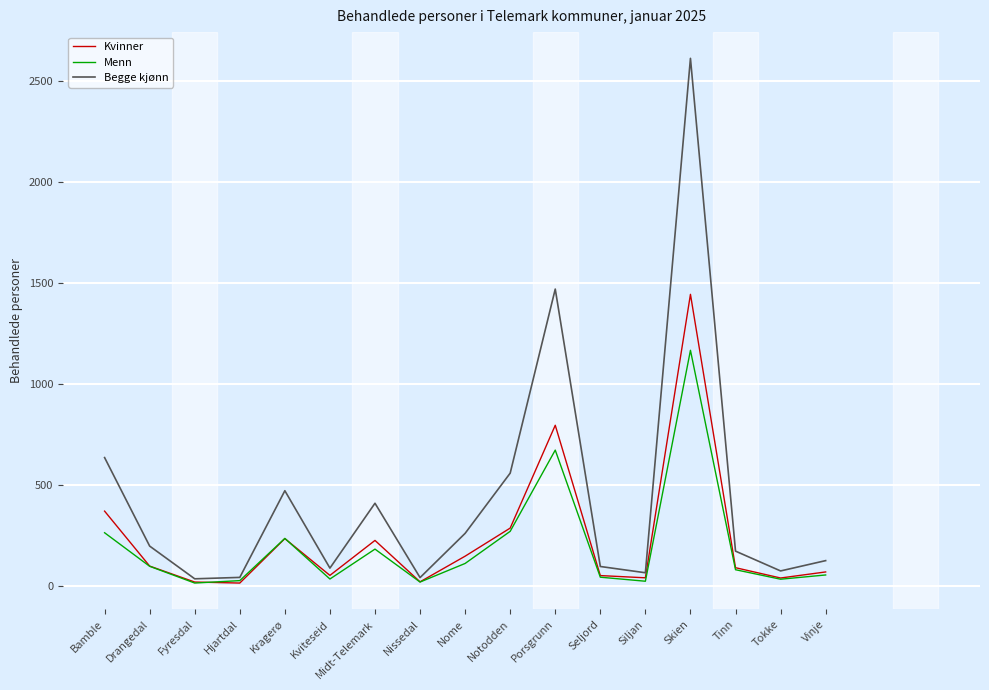

What is the maximum value for Menn?

1168